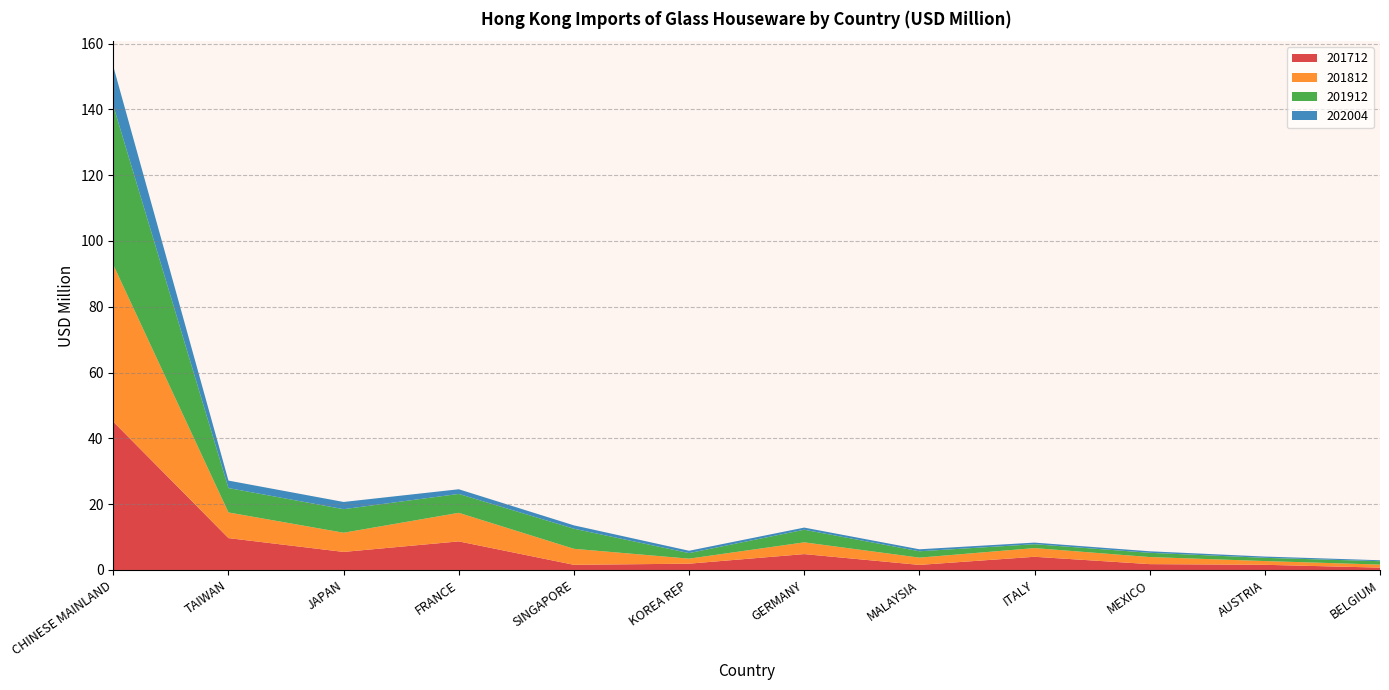

Reading left to right, list all the values displayed in this chart.

201712: 45.1	9.7	5.5	8.7	1.6	1.9	4.8	1.5	4.0	1.8	1.6	0.7
201812: 47.7	7.8	5.8	8.7	4.9	1.5	3.6	2.2	2.6	2.2	1.1	0.9
201912: 48.4	7.4	7.2	5.7	6.1	1.7	3.8	1.9	1.2	1.3	1.0	1.0
202004: 12.0	2.3	2.2	1.4	1.0	0.7	0.7	0.6	0.5	0.5	0.4	0.3